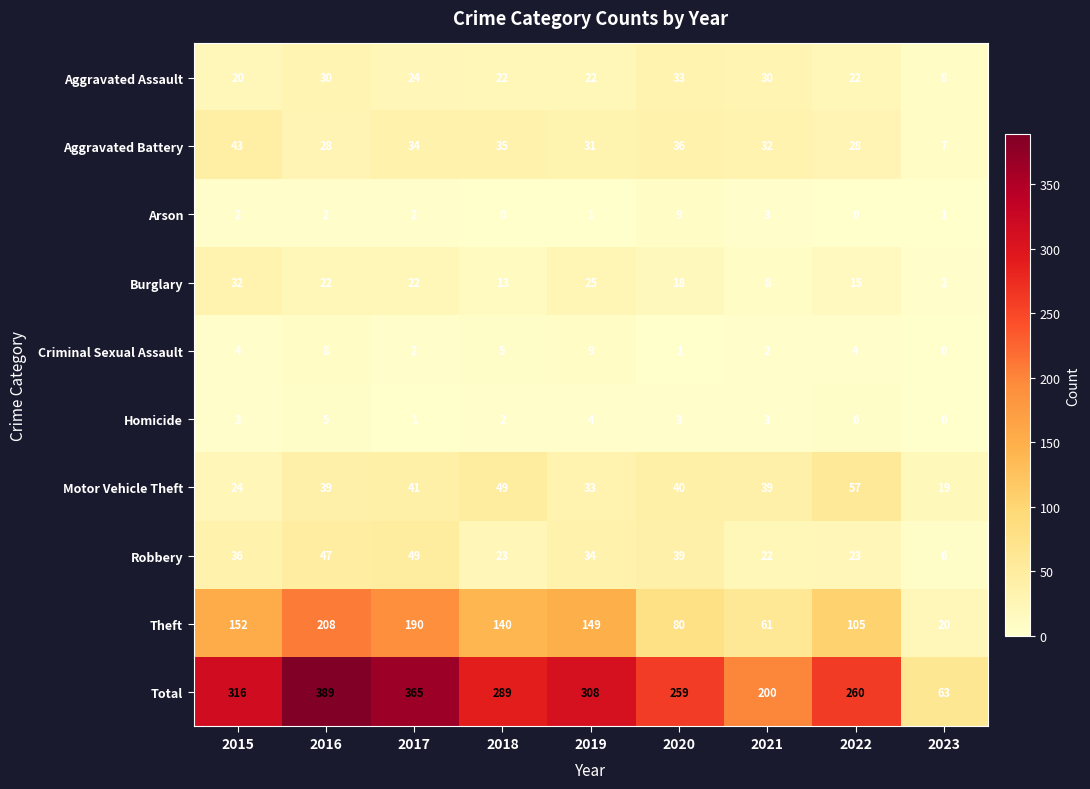

How many Homicide values are between 2 and 4?

5